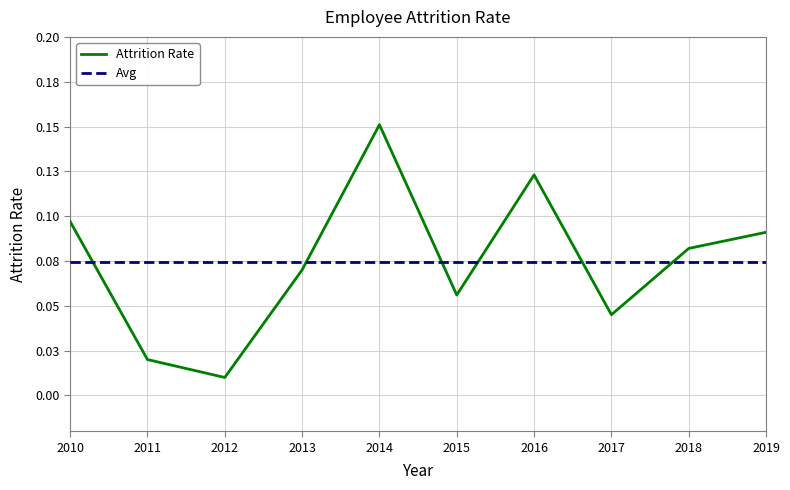

Rank the series by their average value, from highest to lowest.

Attrition Rate, Avg